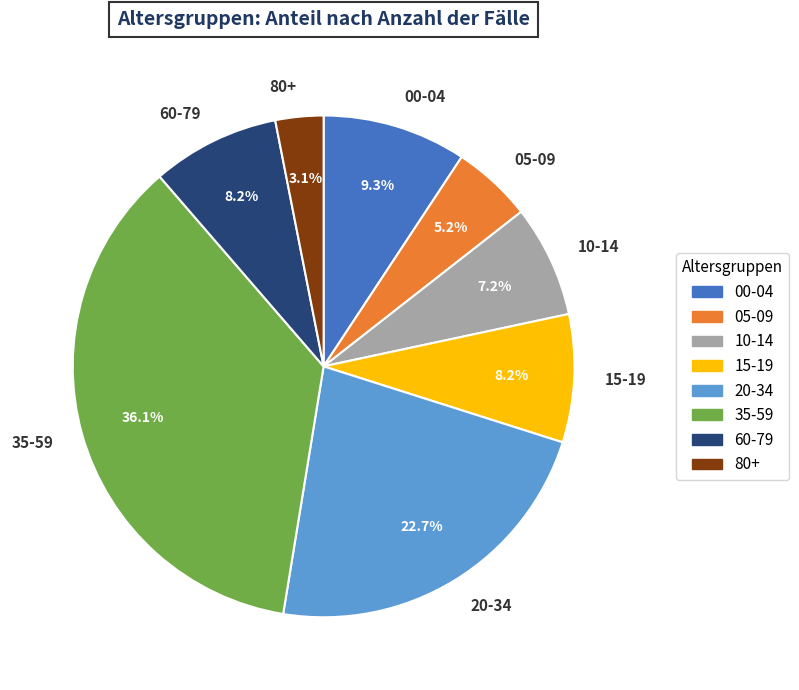

To the nearest percent, what portion does 05-09 represent?

5%